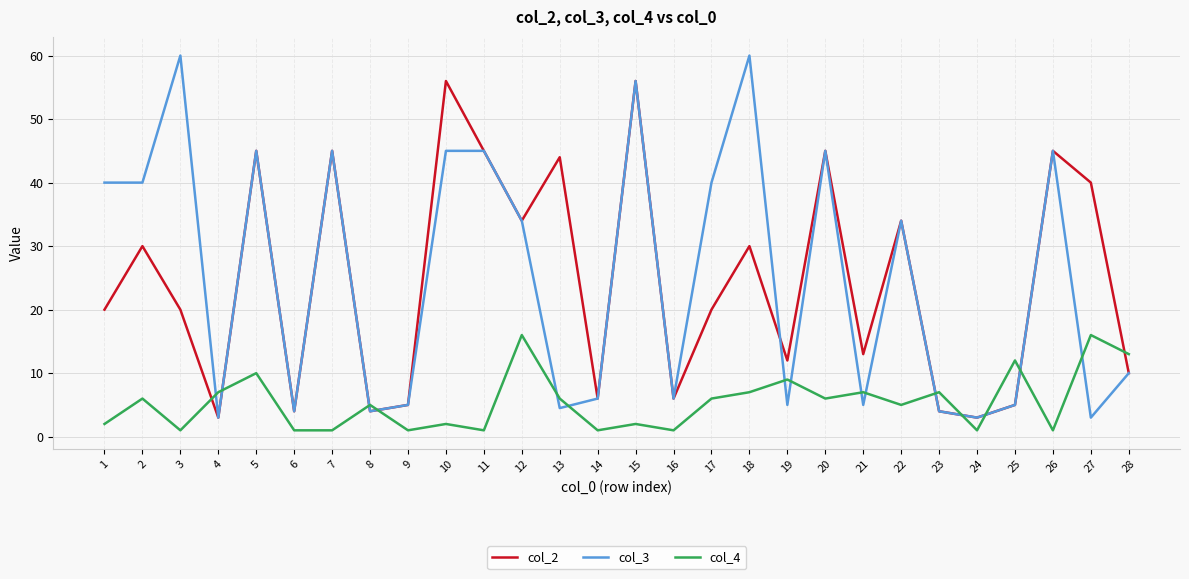

Is it true that col_4 equals 7.0 at 23?

True